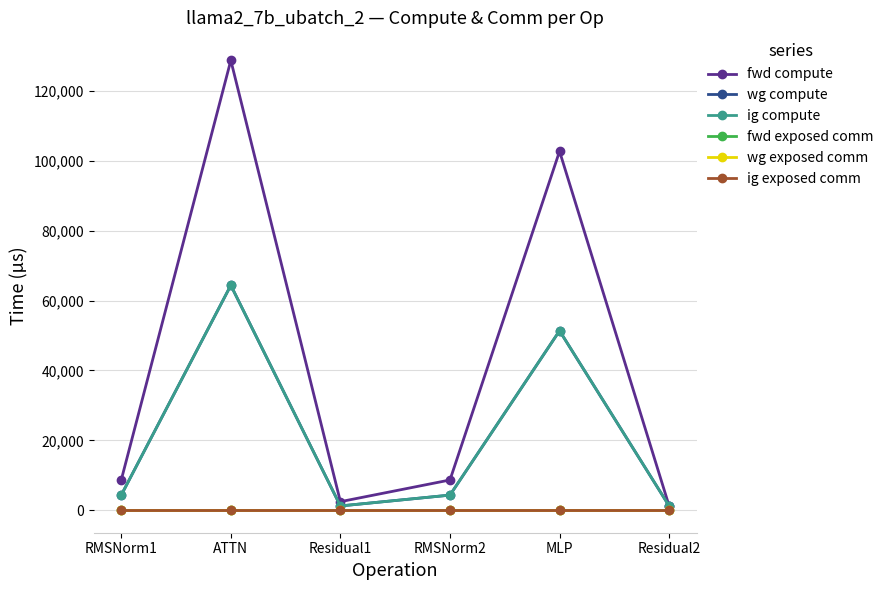

Rank the series at Residual1 from lowest to highest value.

fwd exposed comm, wg exposed comm, ig exposed comm, wg compute, ig compute, fwd compute